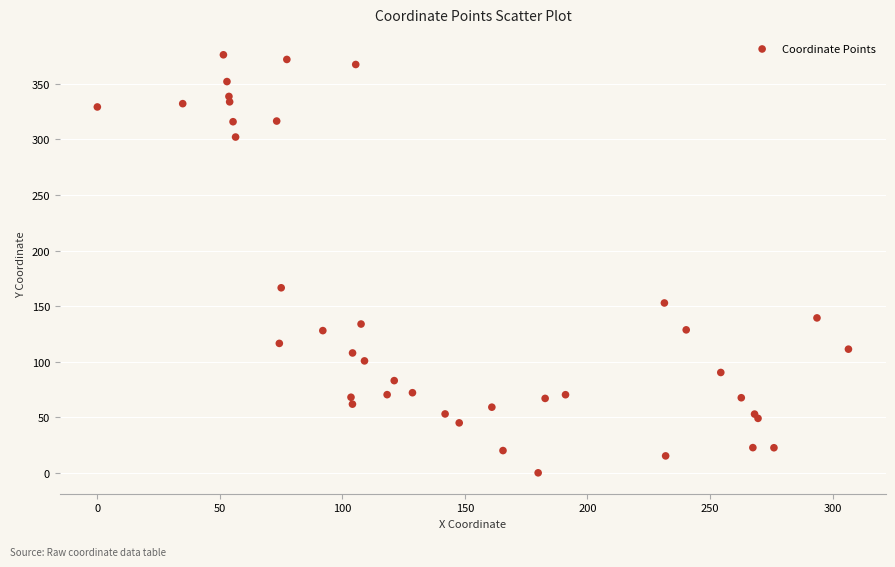

What Y value in the scatter plot is closest to 188?

166.5